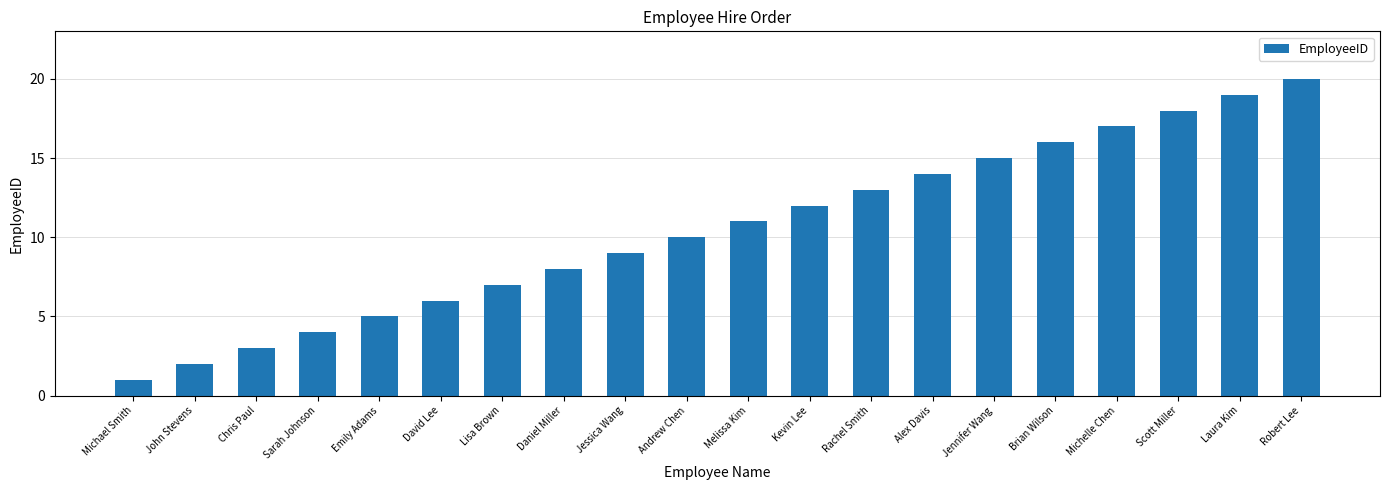

What is the sum of all values?

210